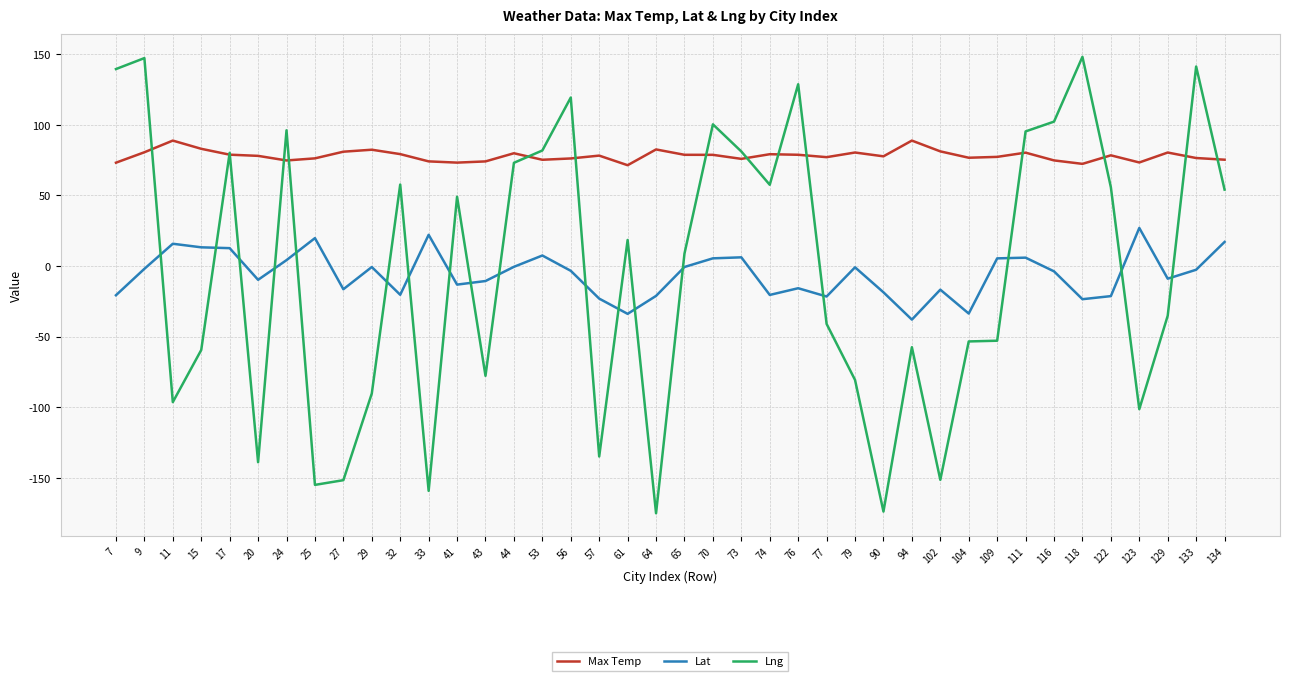

The Max Temp series shows 22.0 at 27. True or false?

False